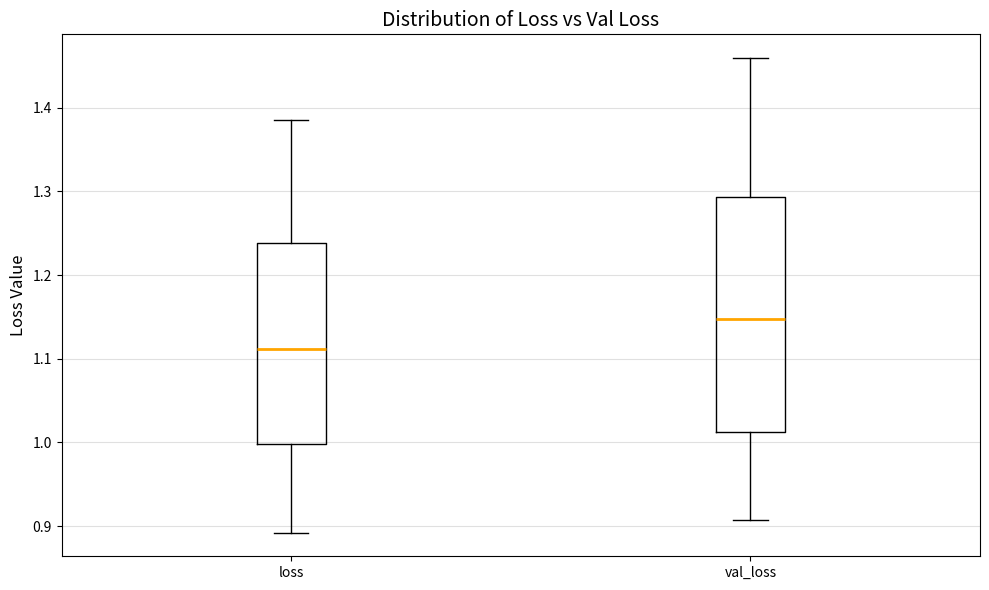

Where does the upper whisker of the box for val_loss end on the y-axis? The values are not printed on the chart, so give them approximately, as read against the axis.

1.46